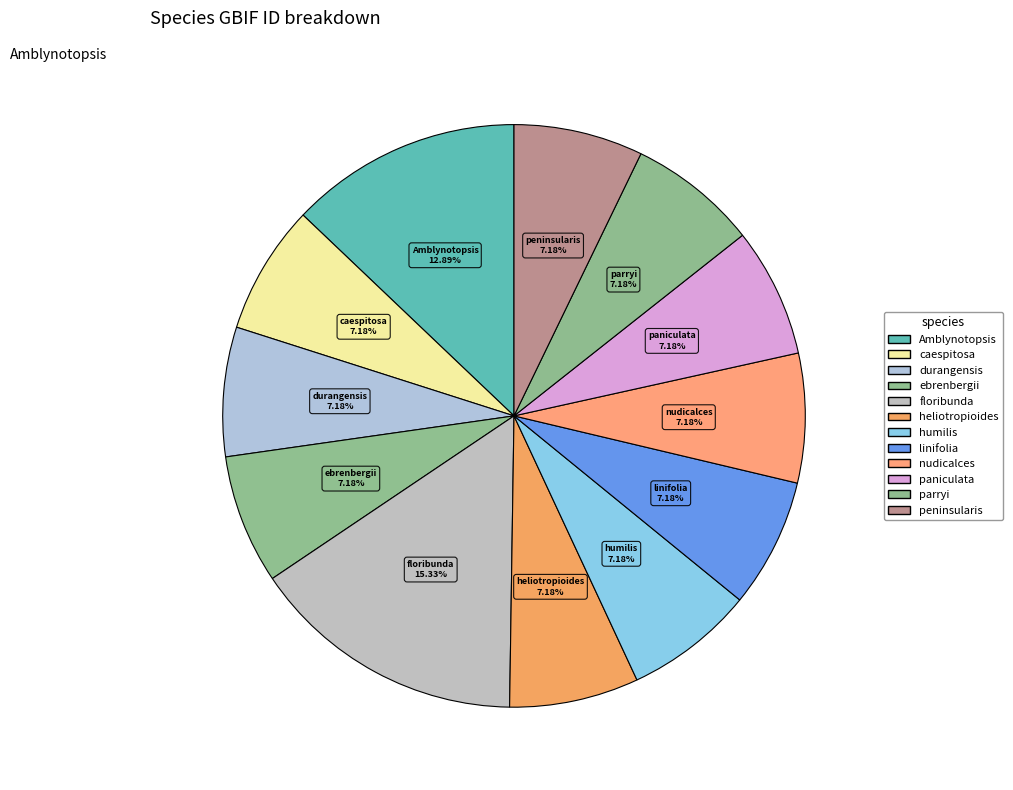

What is the smallest slice in the pie chart?

peninsularis